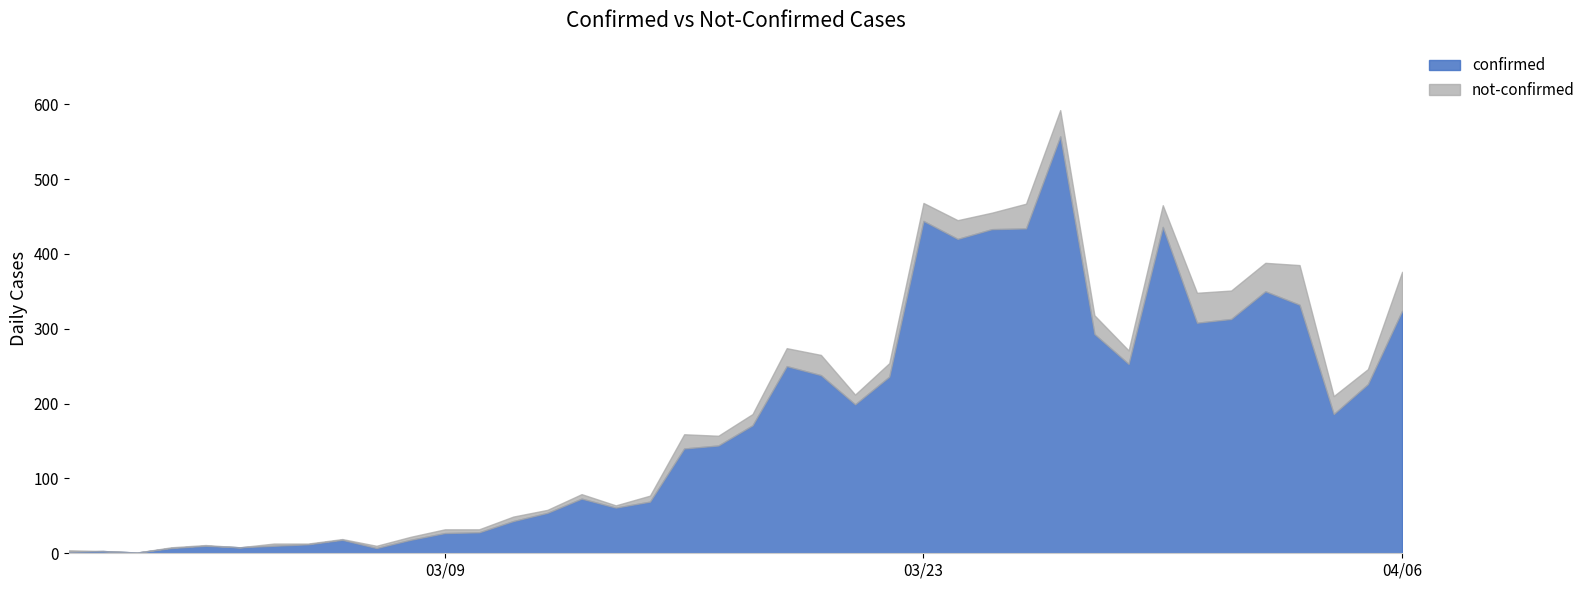

The value of not-confirmed at 2020-03-06 is 2. True or false?

False